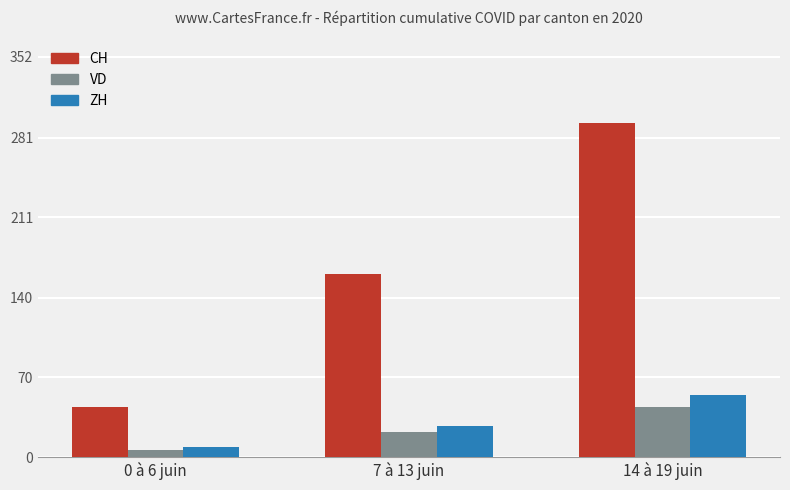

What is the minimum value for ZH?

9